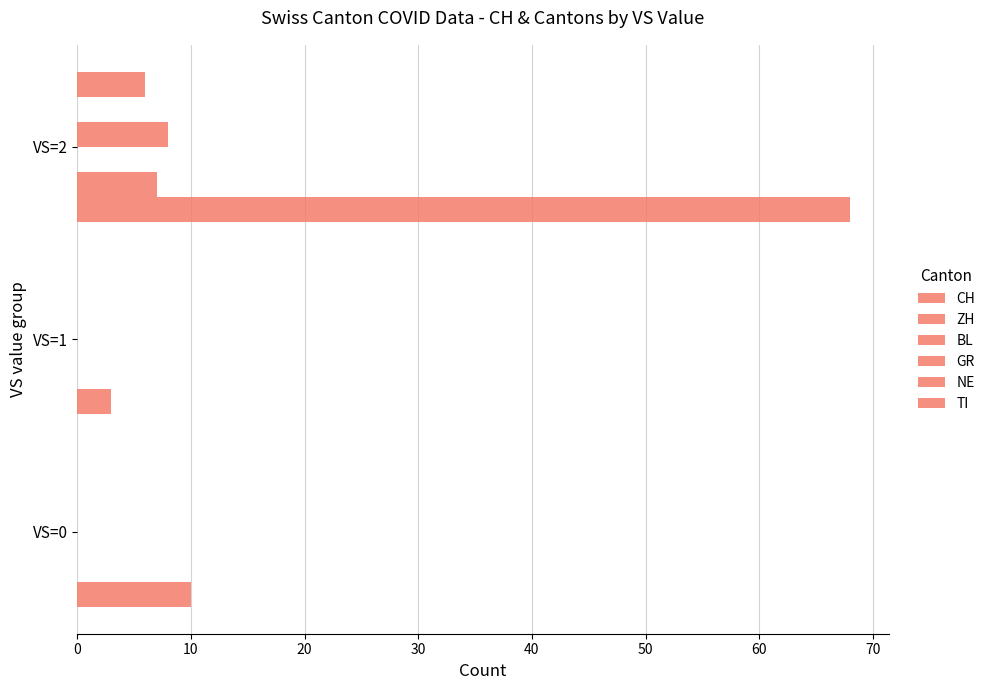

Does the chart contain any negative values?

No